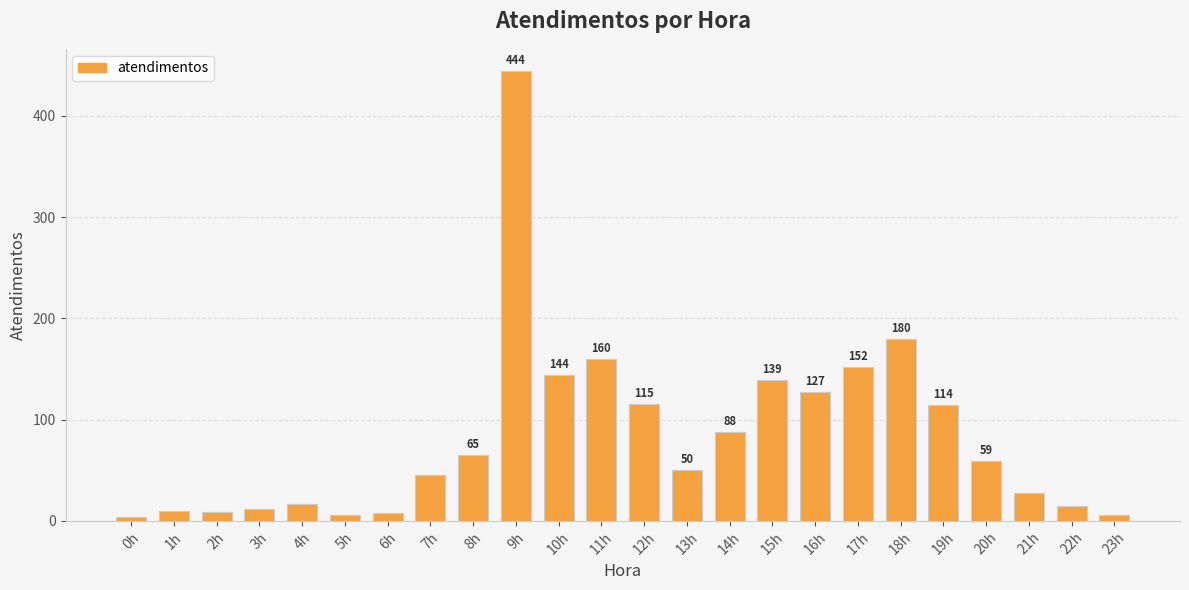

What is the change in value from 20h to 22h?

-44